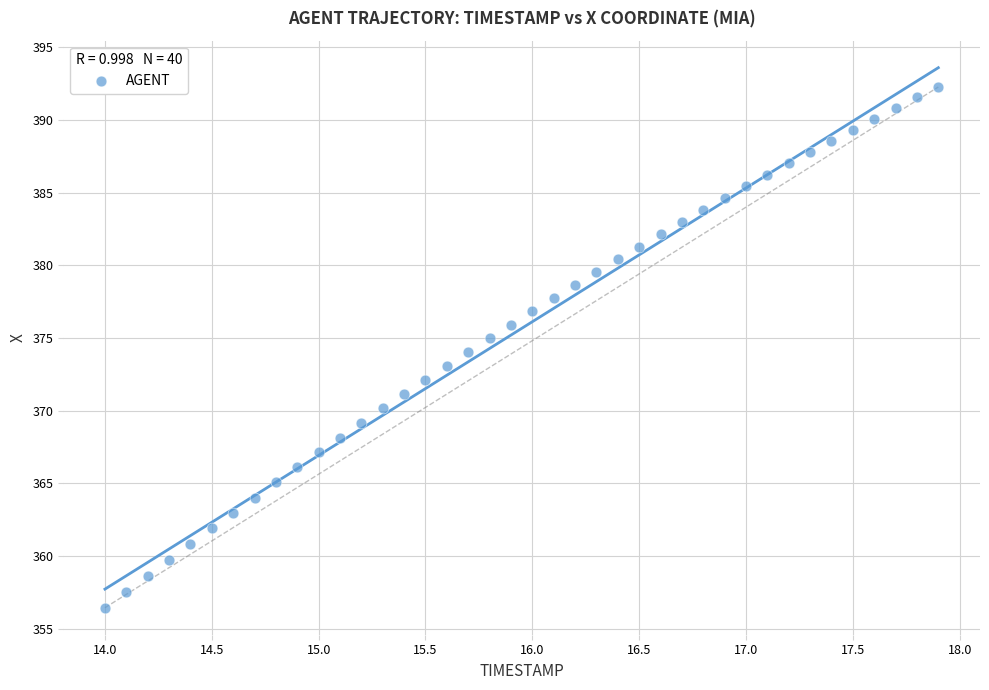

What is the range of Y values (max minus min)?

35.8